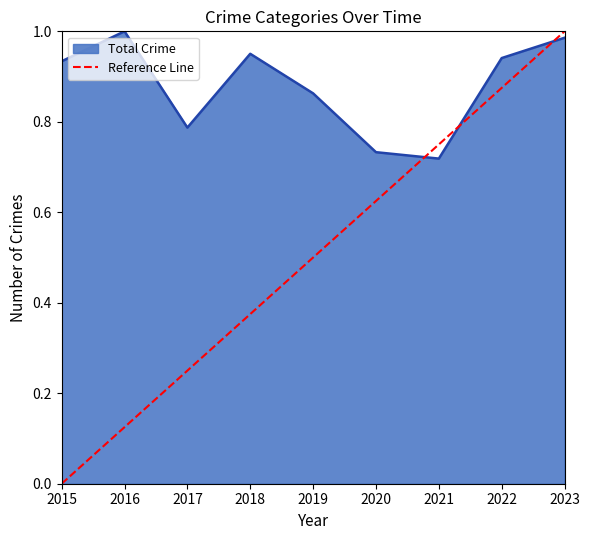

Is it true that Total Crime equals 0.2 at 2020?

False